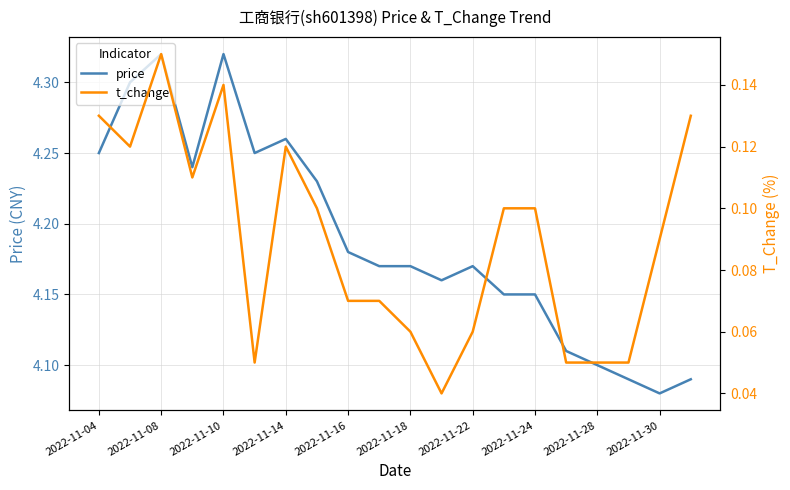

Is this an area chart (filled region under the line)?

No